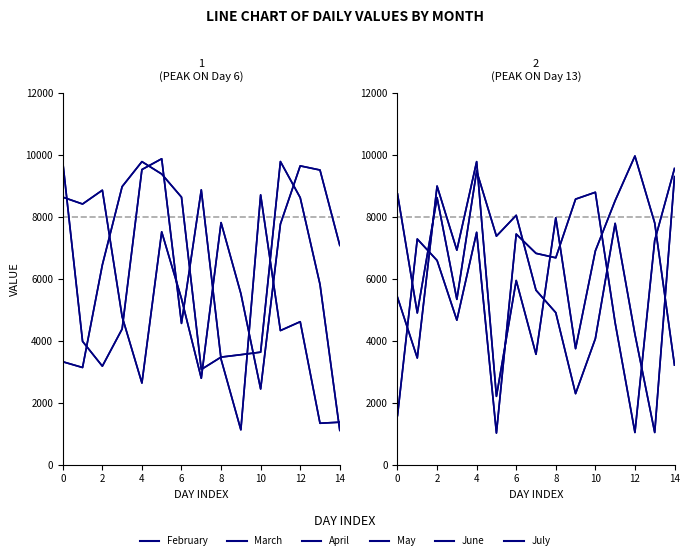

Is the value of March at 0 greater than the value of June at 9?

Yes